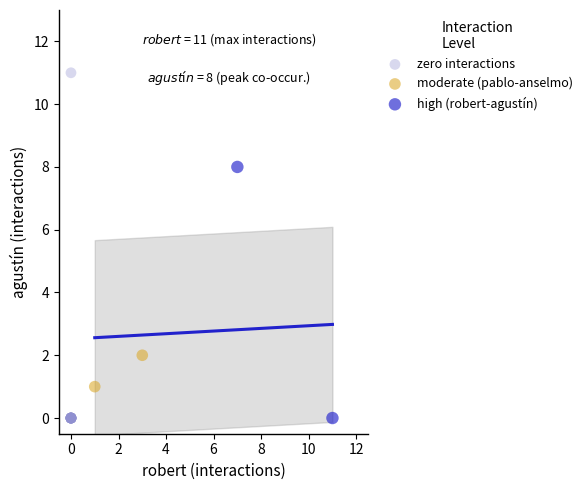

What are all the series names shown in the legend?

zero interactions, moderate (pablo-anselmo), high (robert-agustín)